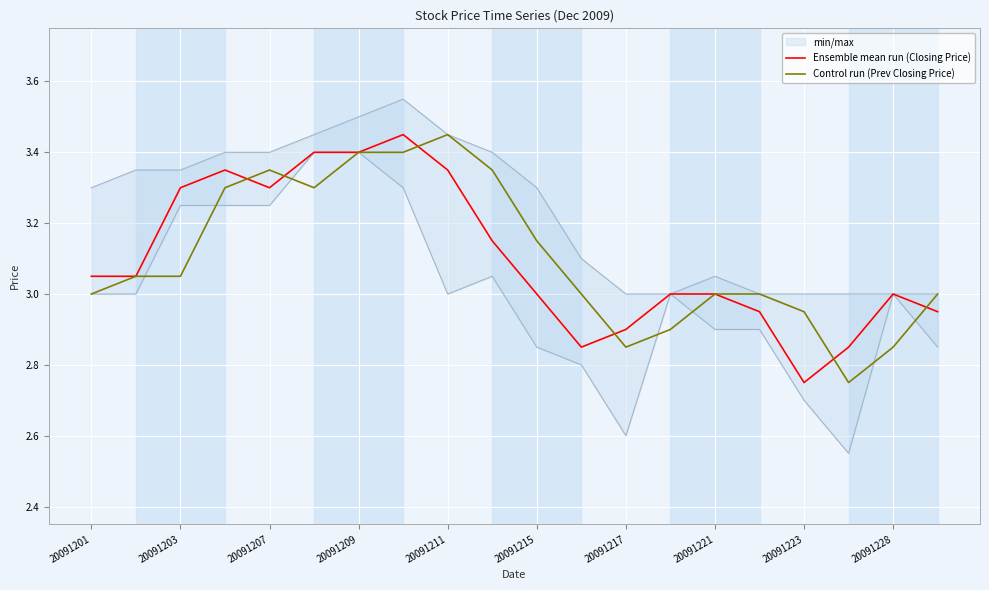

Is it true that Control run (Prev Closing Price) equals 1.2 at 20091201?

False